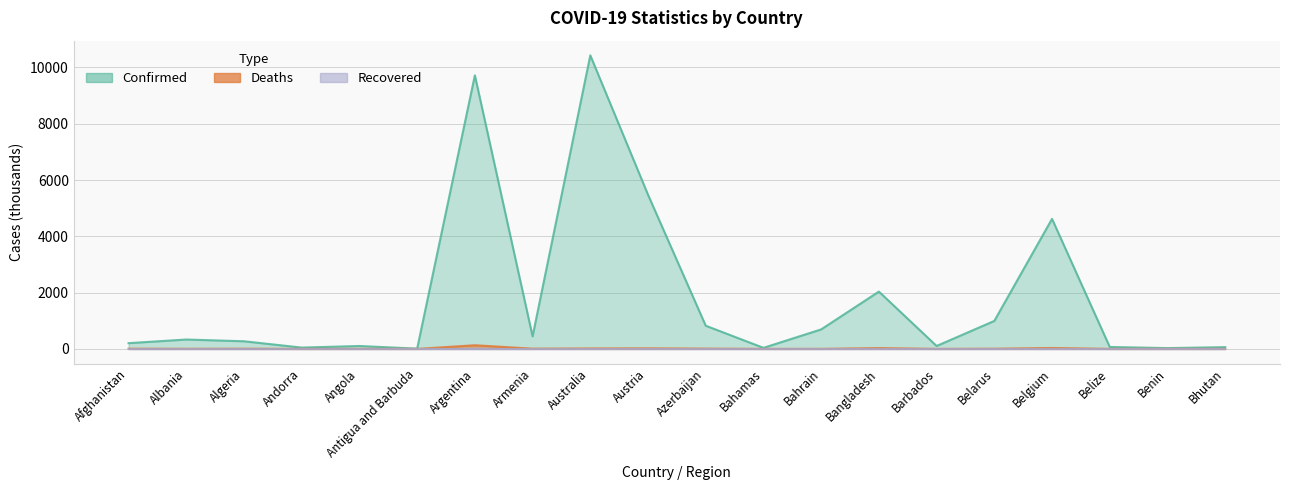

At which category does Deaths reach its first local valley?

Albania